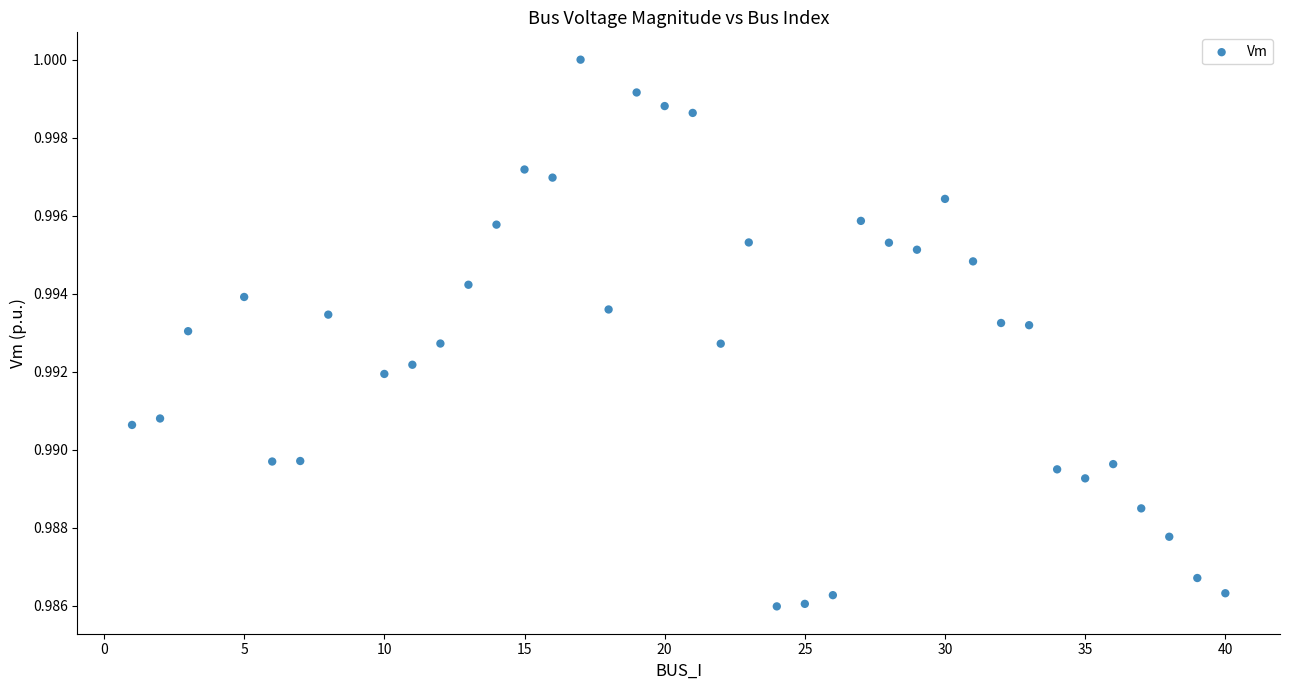

What is the range of X values (max minus min)?

39.0